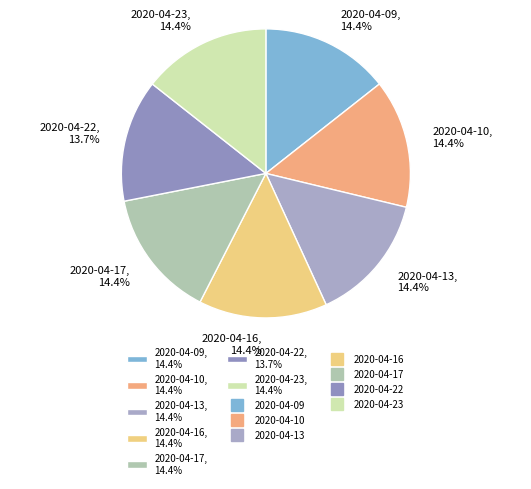

What is the ratio of the value at 2020-04-16 to the value at 2020-04-17?

1.0